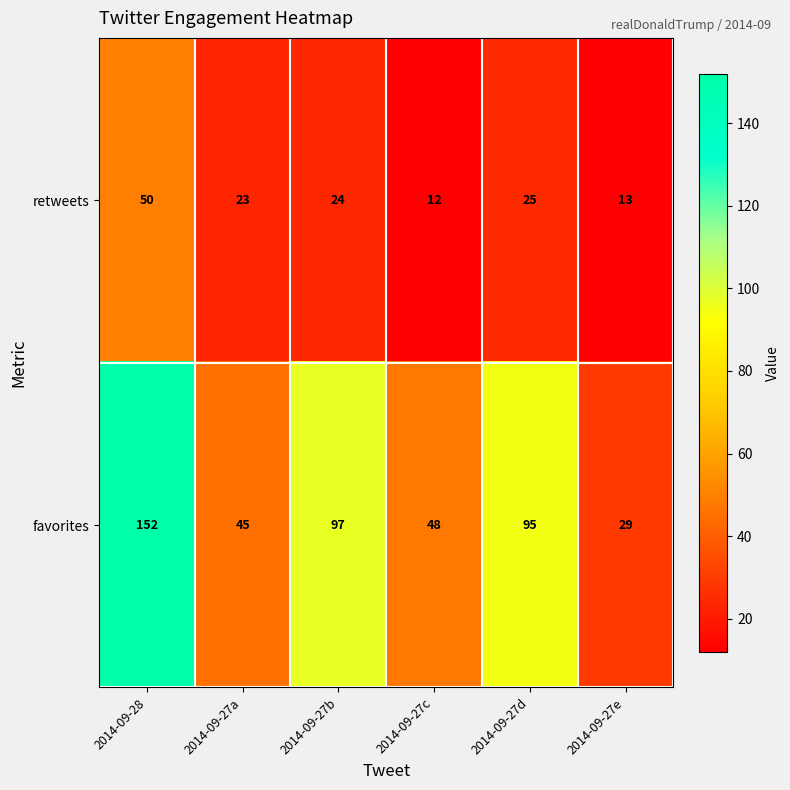

List the series in order of their peak value, lowest first.

retweets, favorites